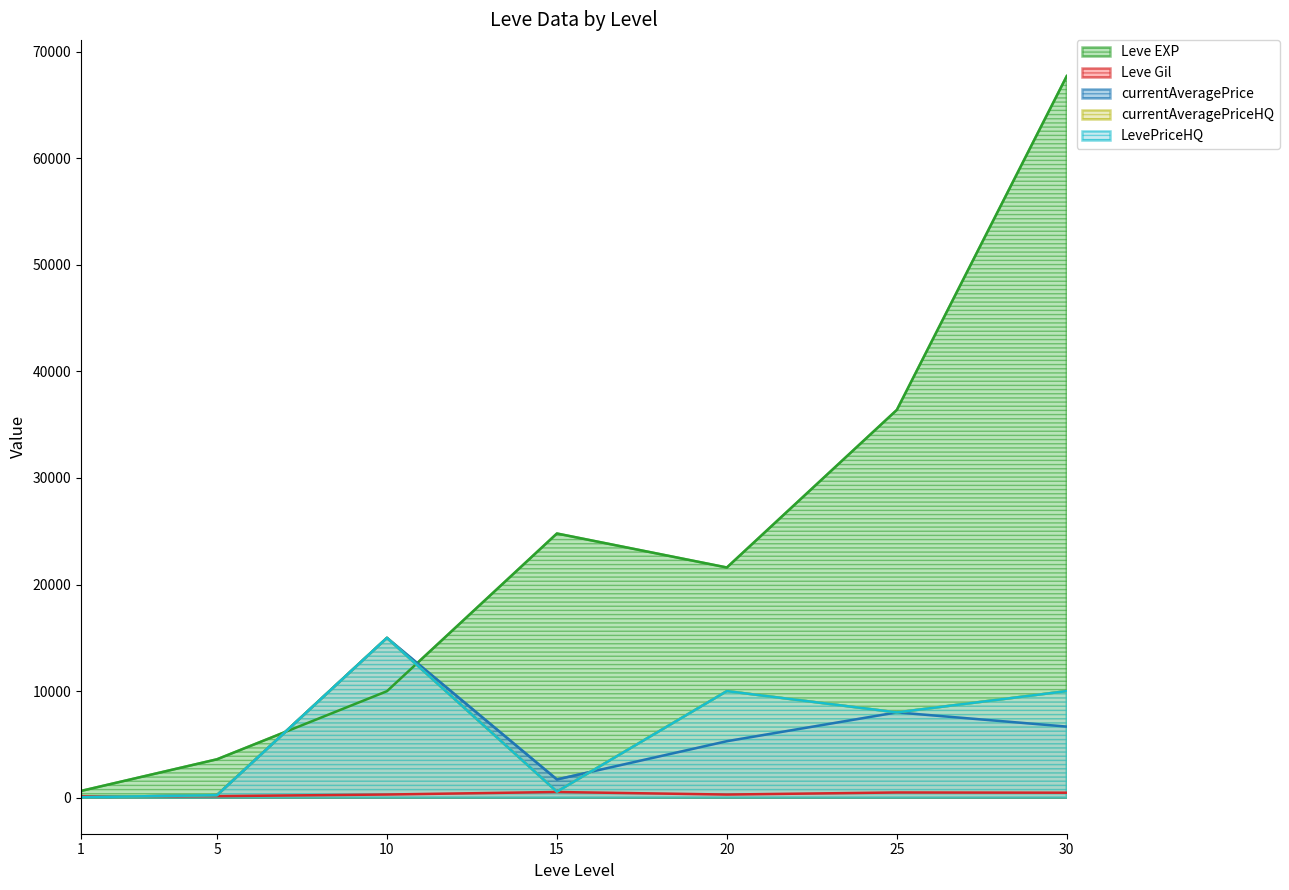

What is the value of the currentAveragePriceHQ point at the 7th from the left?

10000.0